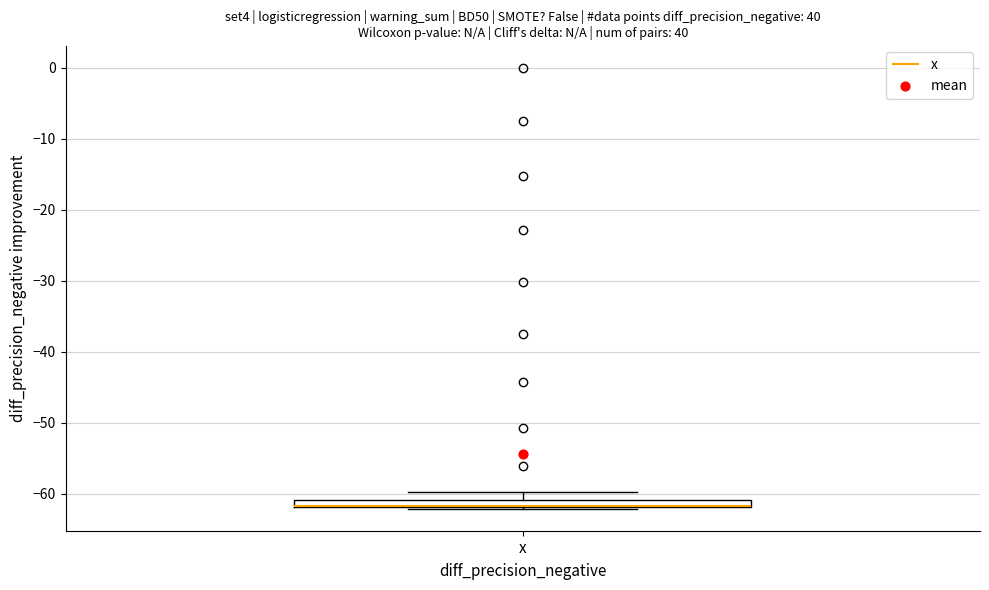

Where is the lower edge of the box for x on the y-axis? The values are not printed on the chart, so give them approximately, as read against the axis.

-62